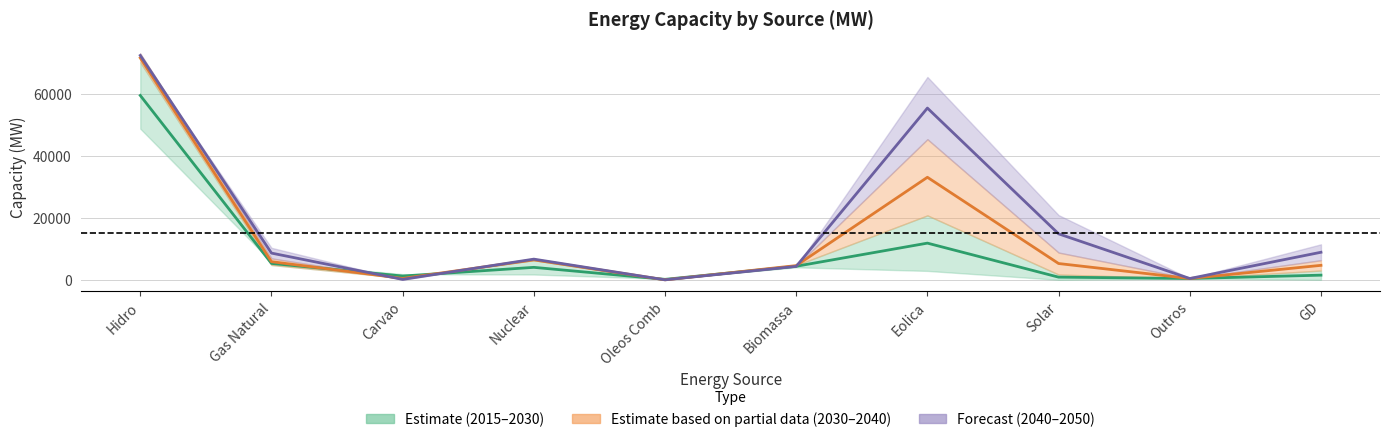

What position from the left is Carvao?

3